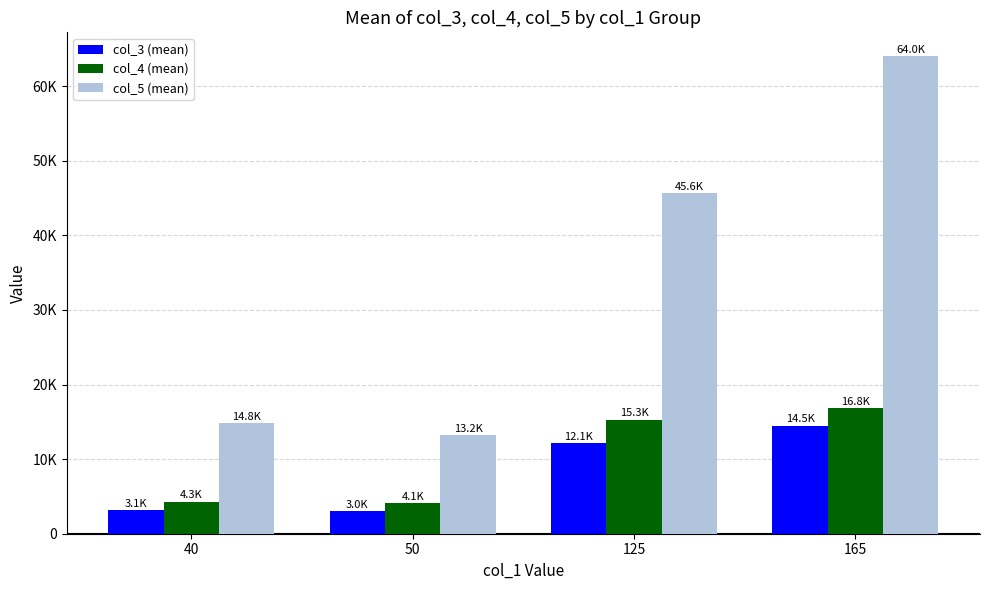

What are all the series names shown in the legend?

col_3 (mean), col_4 (mean), col_5 (mean)